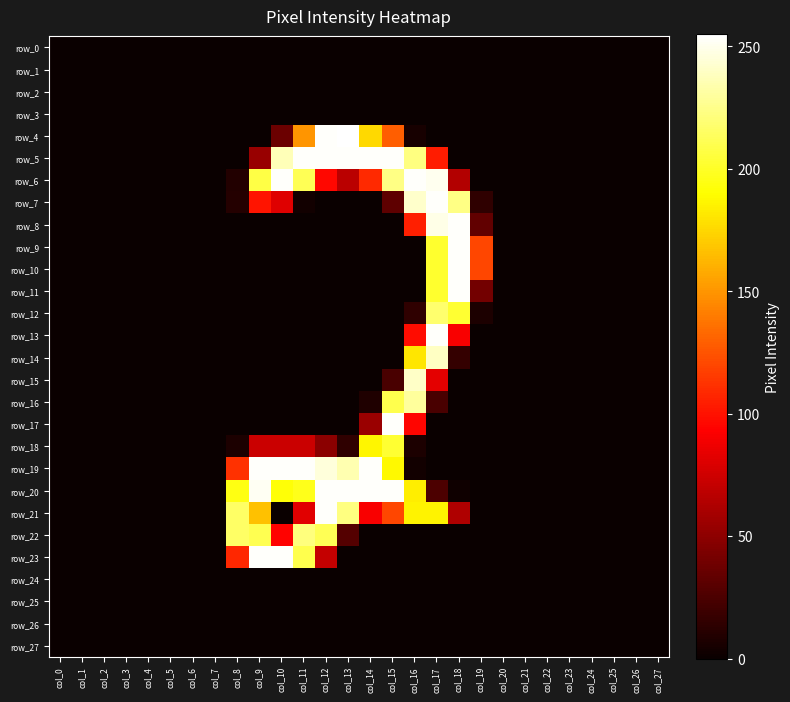

Is the value of row_13 at col_26 greater than the value of row_27 at col_17?

No